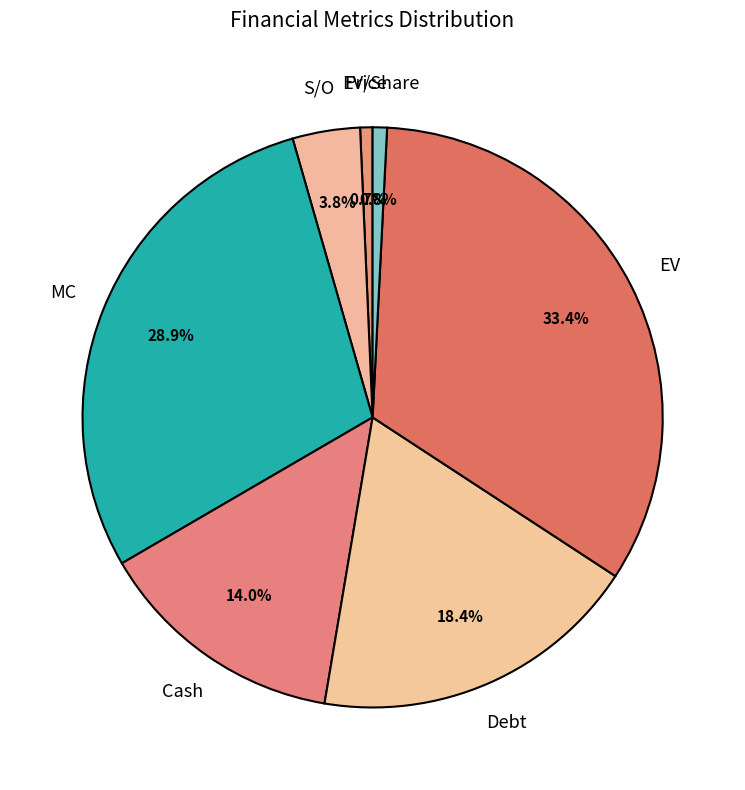

Which slice is the largest?

EV